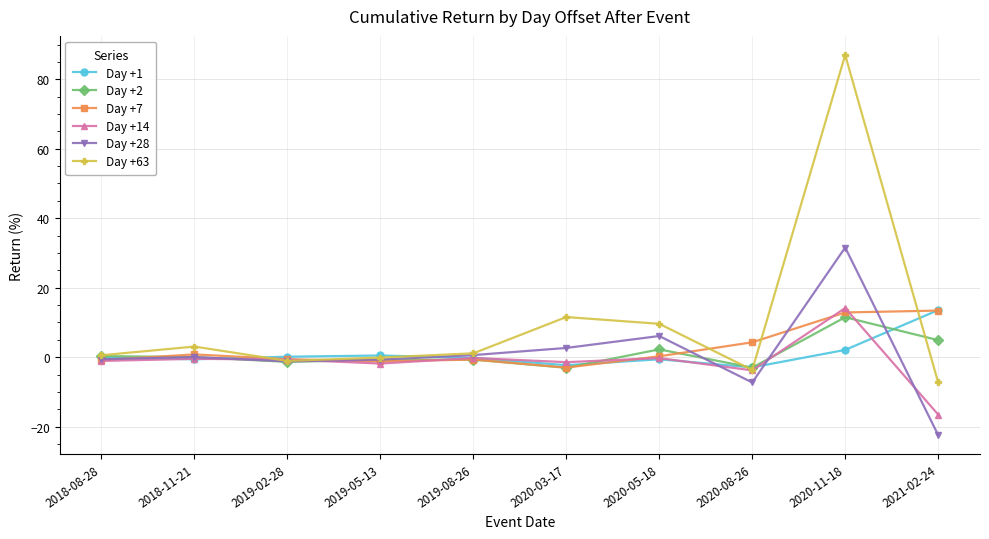

Does the chart have visible grid lines?

Yes